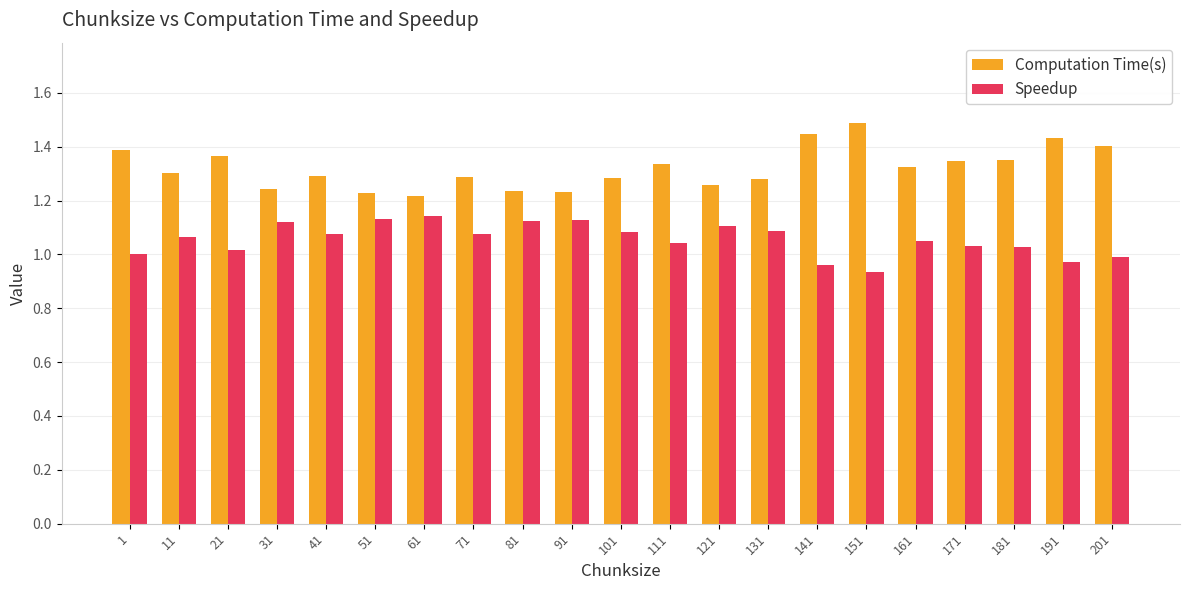

What is the sum of the Speedup values at 71 and 51?

2.2